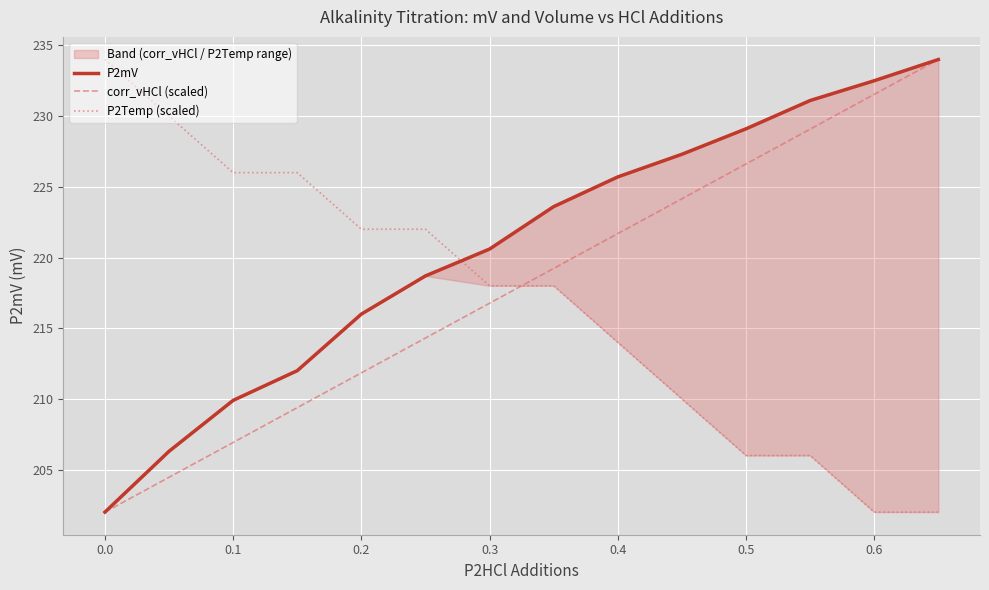

True or false: corr_vHCl (scaled) and P2Temp (scaled) cross at least once.

True